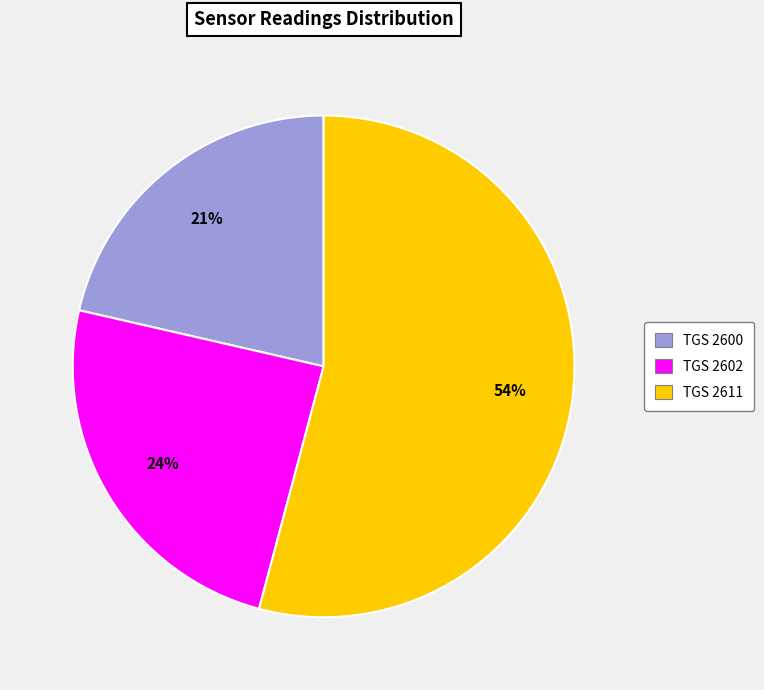

What percentage is the TGS 2600 slice, to the nearest percent?

21%